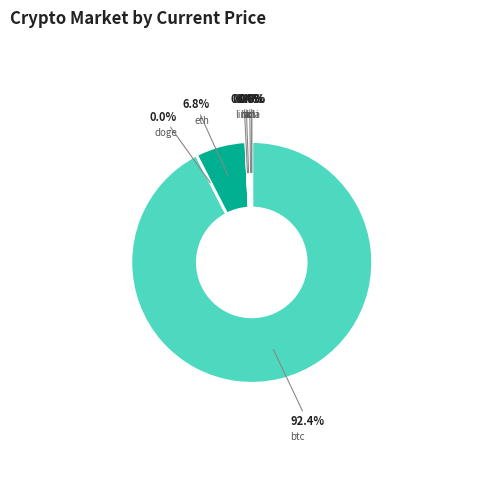

Is it true that eth is 1% of the pie?

False